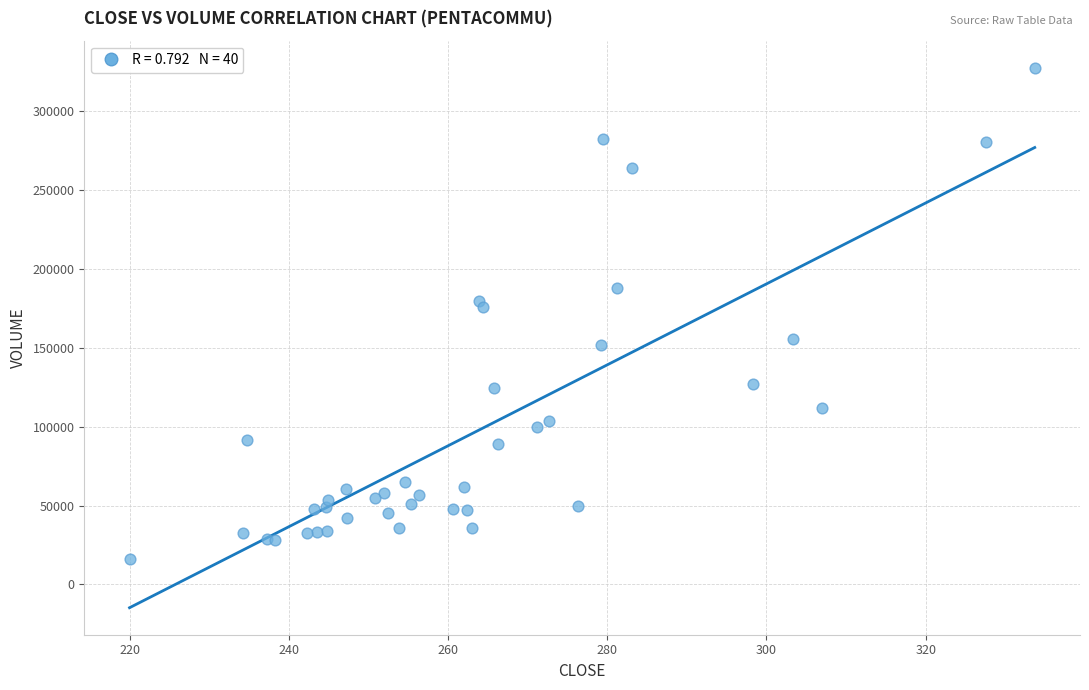

What Y value in the scatter plot is closest to 171550?

175600